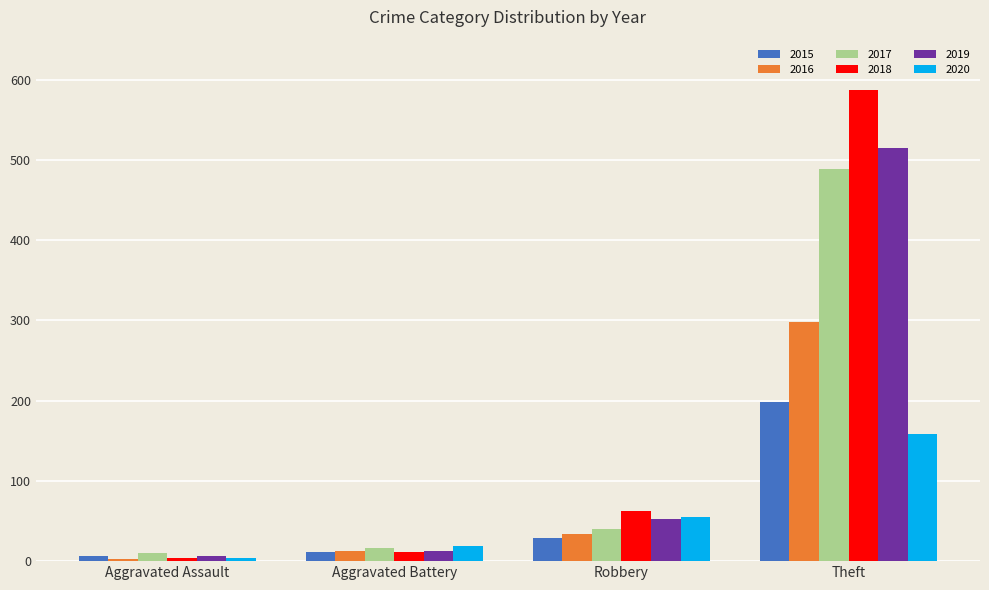

At which label is 2015 closest to 102?

Robbery